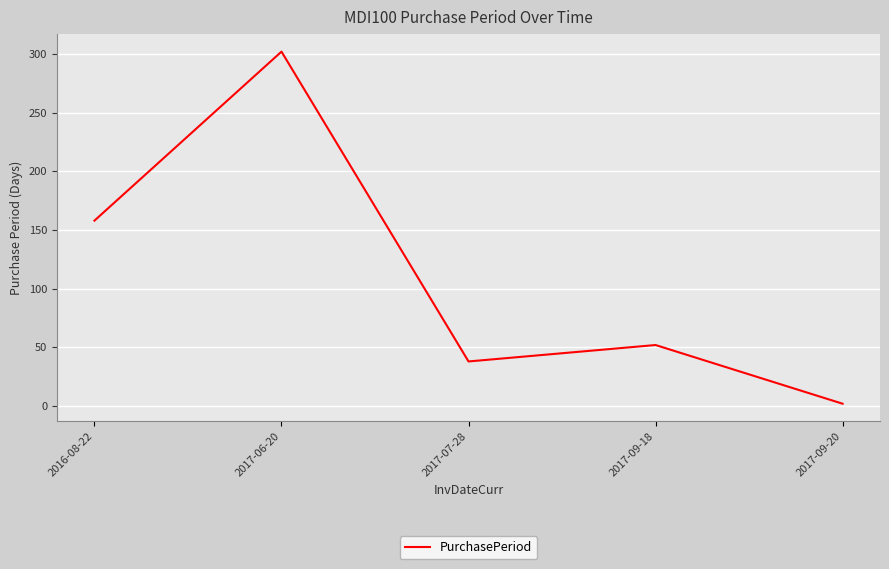

Is it true that the value at 2017-06-20 is 302?

True